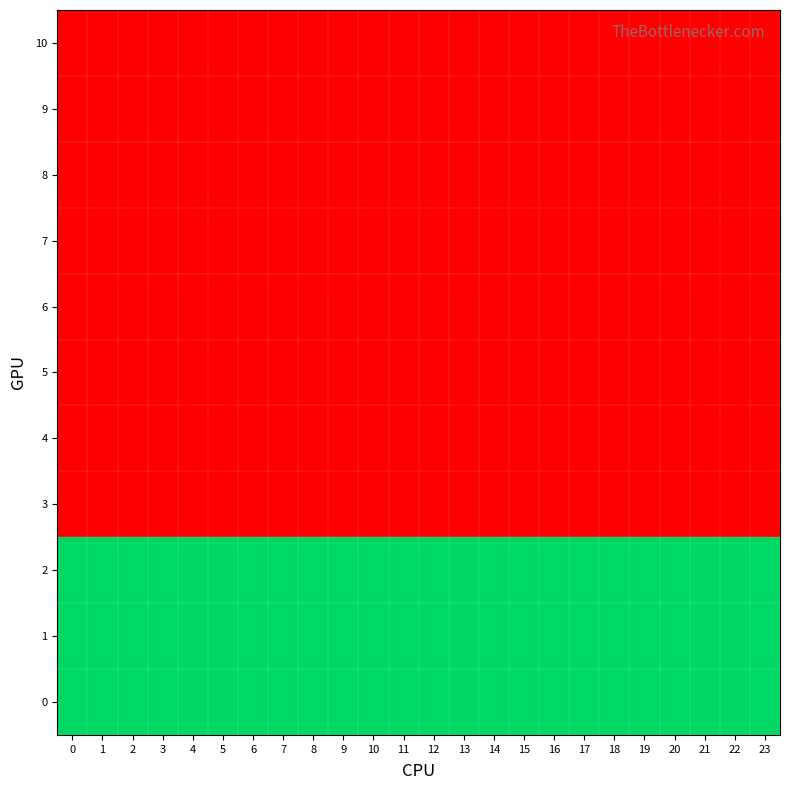

List the series in order of their peak value, lowest first.

3, 4, 5, 6, 7, 8, 9, 10, 0, 1, 2